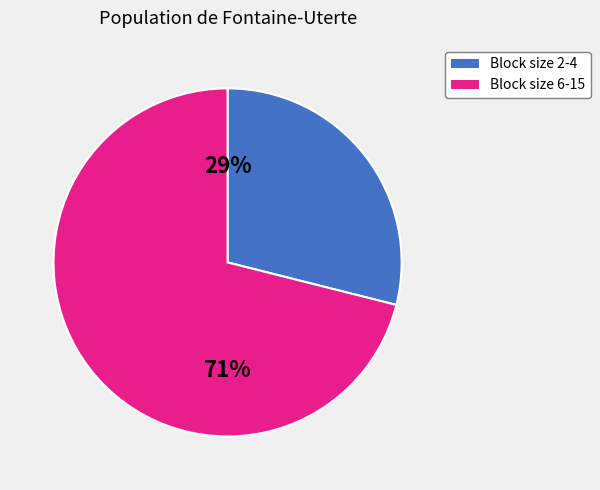

To the nearest percent, what is the difference between the largest and smallest slice percentages?

42%